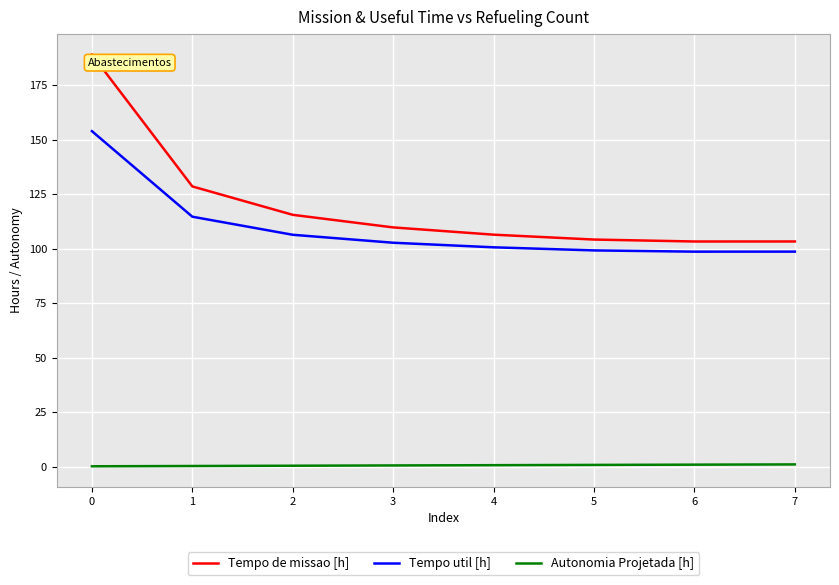

What are all the series names shown in the legend?

Tempo de missao [h], Tempo util [h], Autonomia Projetada [h]